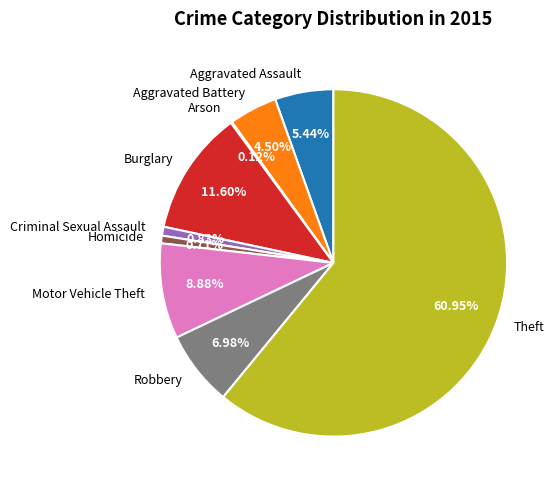

Is the sum of Criminal Sexual Assault and Robbery greater than half?

No